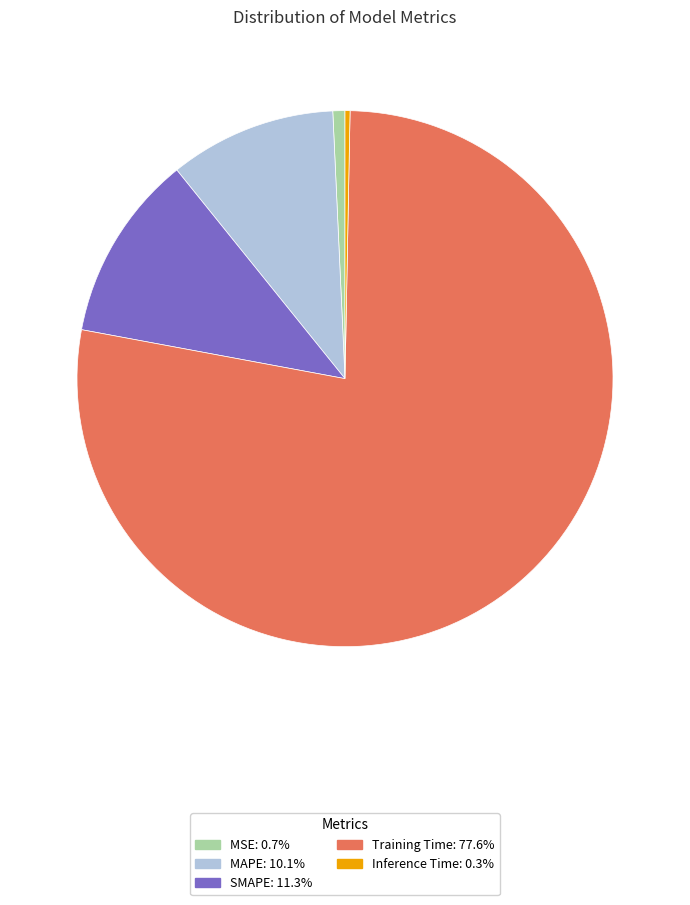

Do MSE and MAPE together represent more than half of the pie?

No